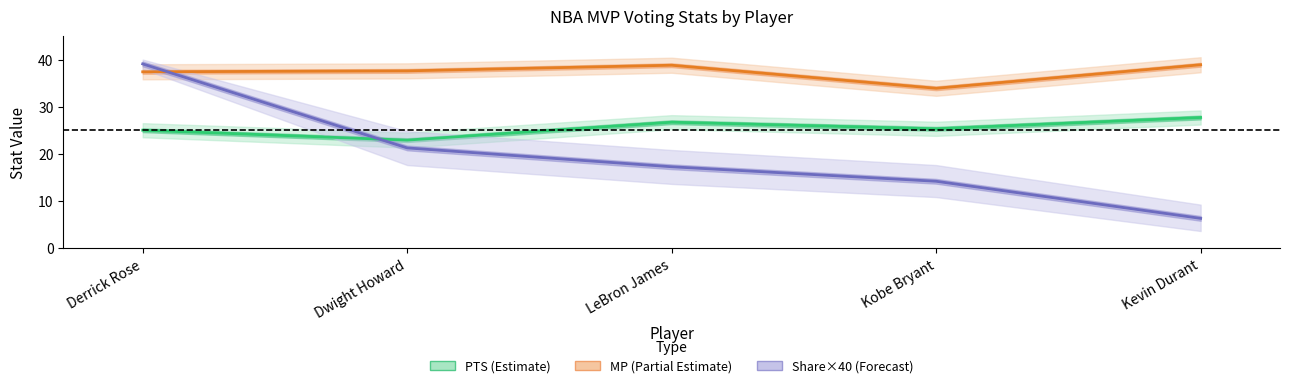

At which label does MP (Partial Estimate) reach its minimum?

Kobe Bryant